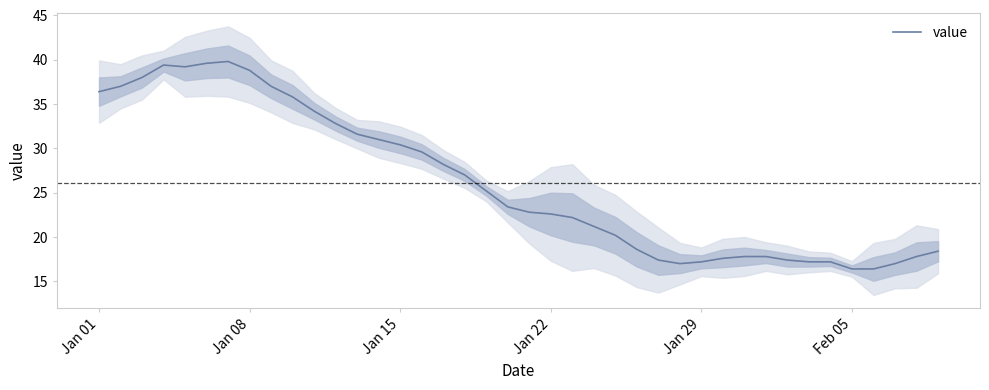

What is the maximum value shown in the chart?

39.8